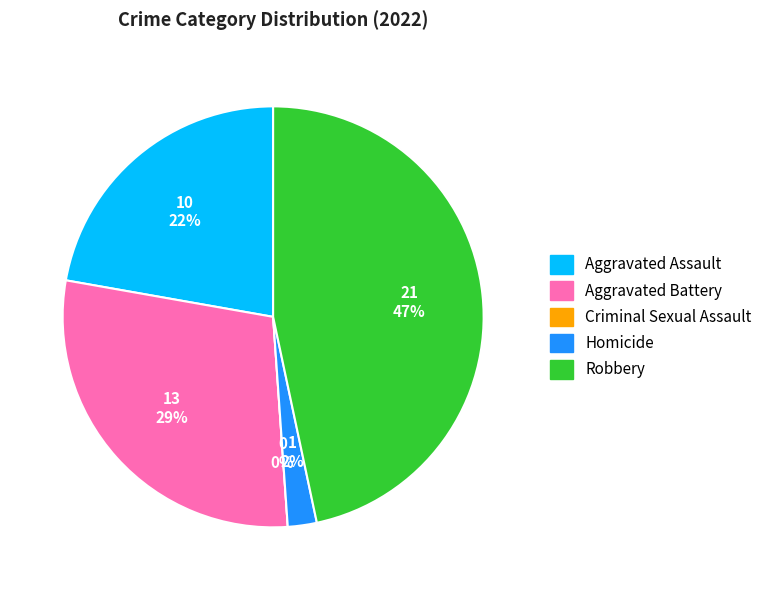

What is the total percentage of Criminal Sexual Assault and Robbery?

46.7%